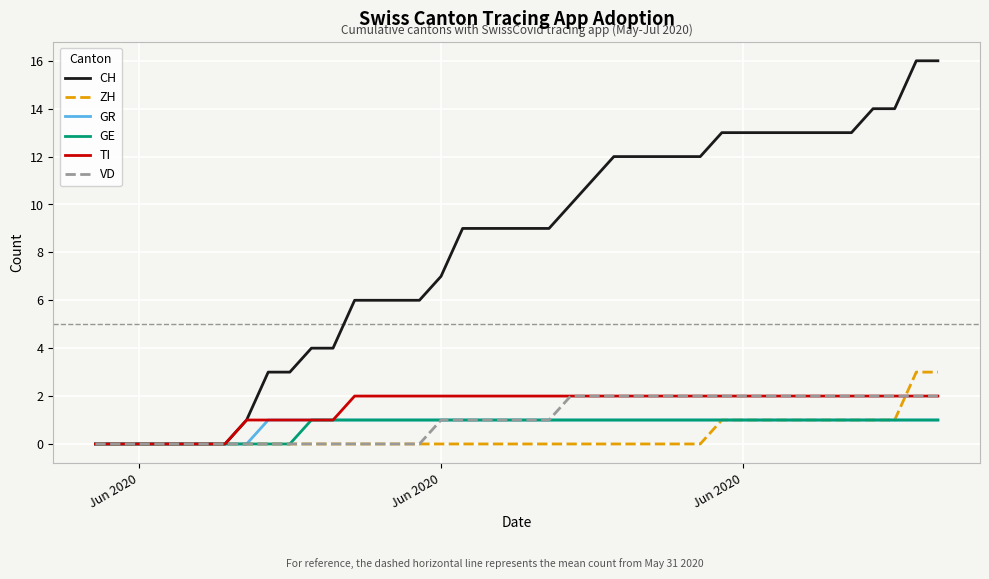

Which series has the largest total across all categories?

CH